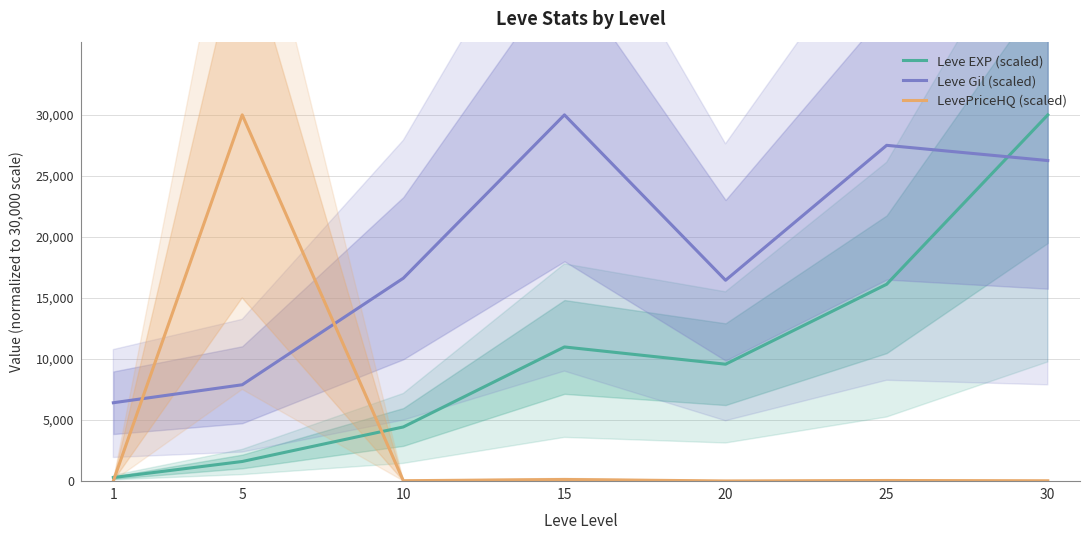

True or false: Leve Gil (scaled) and LevePriceHQ (scaled) intersect in this chart.

True